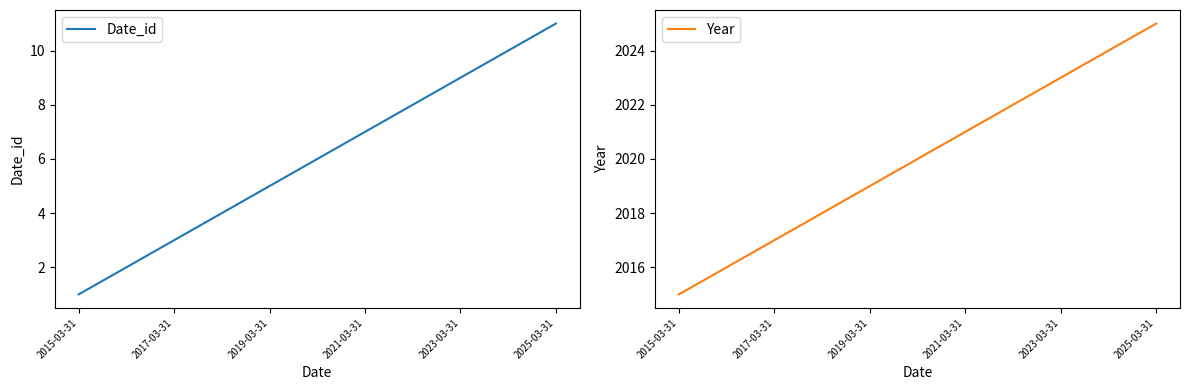

The Date_id series shows 3 at 2017-03-31. True or false?

True